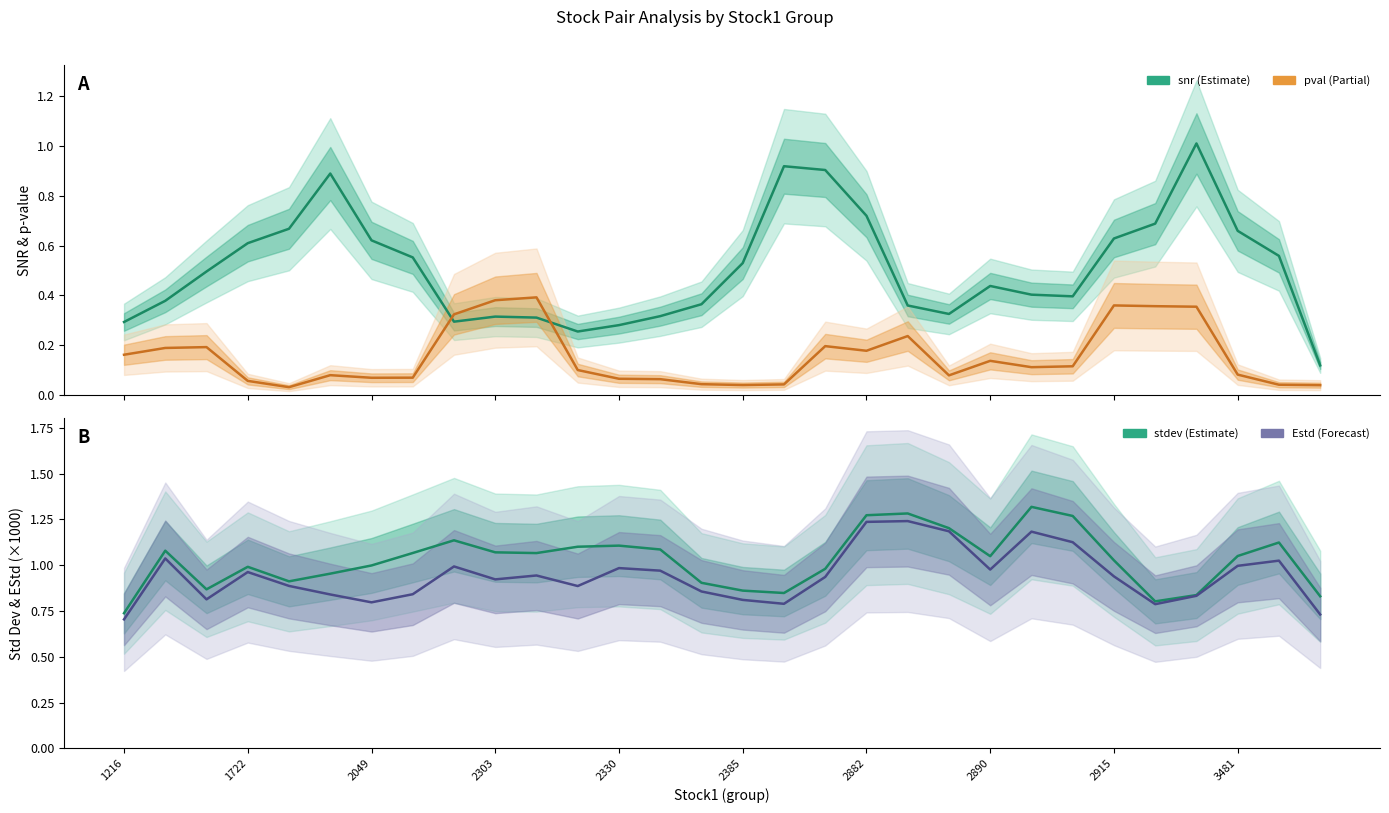

What are all the series names shown in the legend?

snr, pval, stdev (×1000), Estd (×1000)